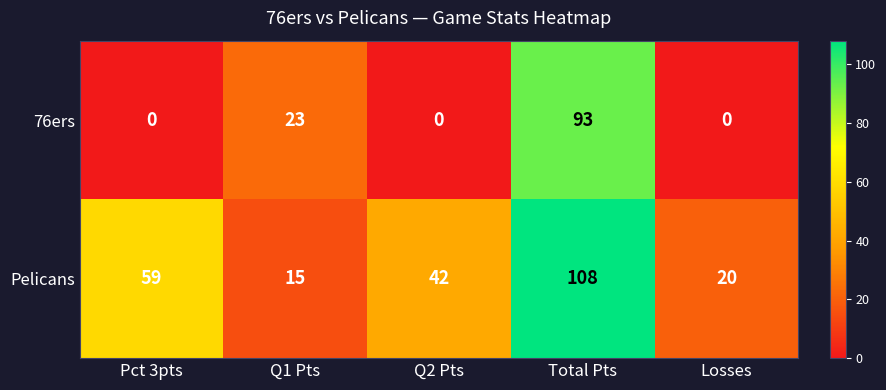

What is the sum of all 76ers values?

116